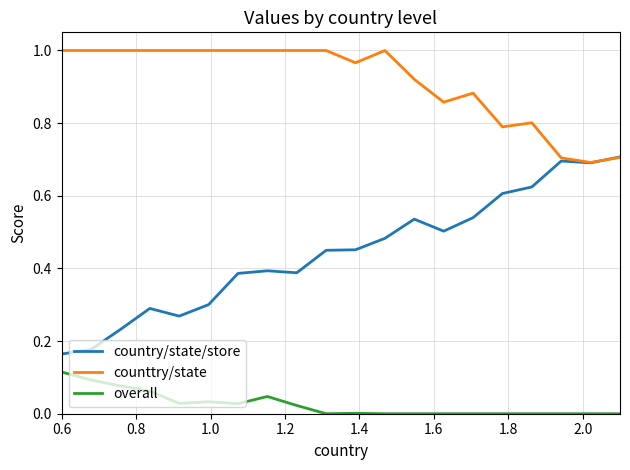

What is the minimum value for counttry/state?

0.7